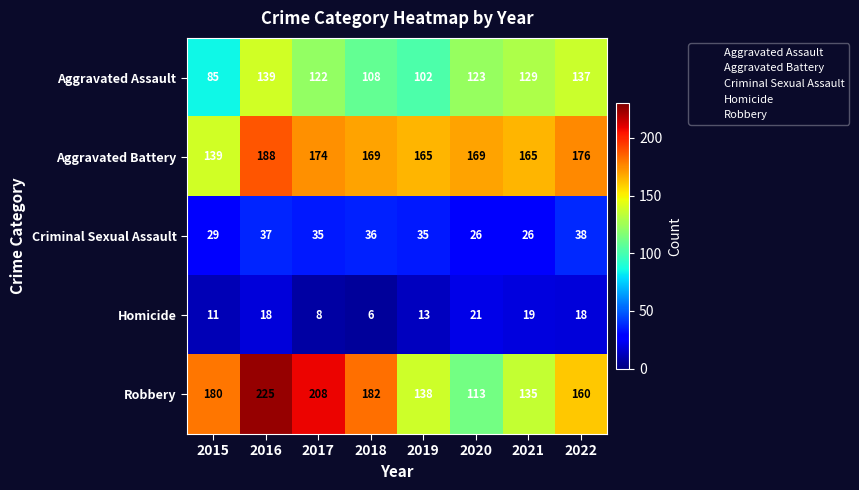

Which series has the largest total across all categories?

Aggravated Battery